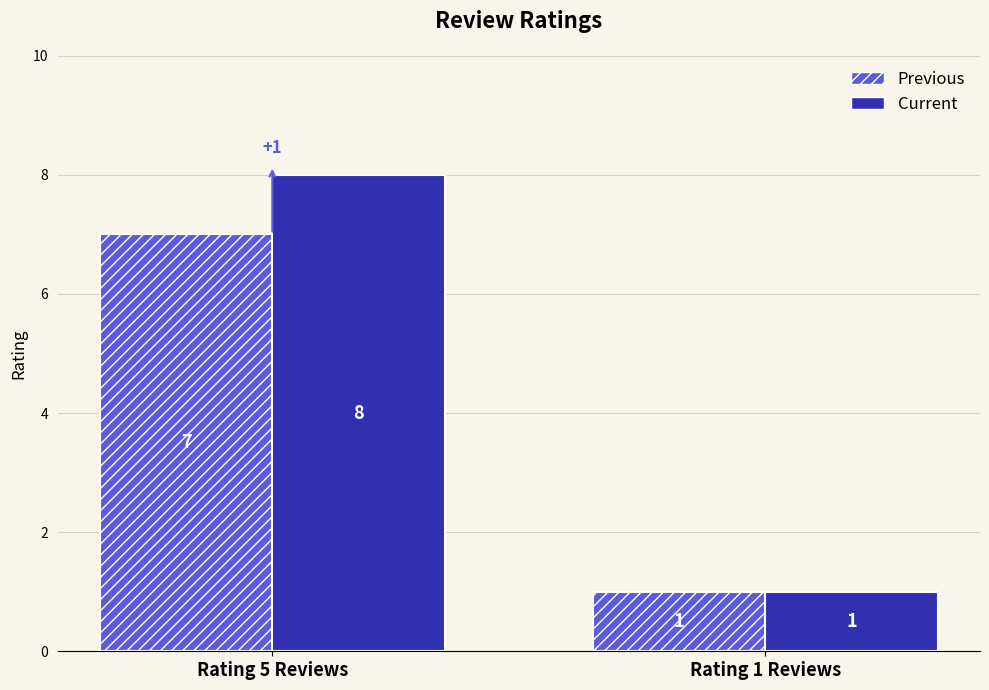

Count the number of categories in the chart.

2